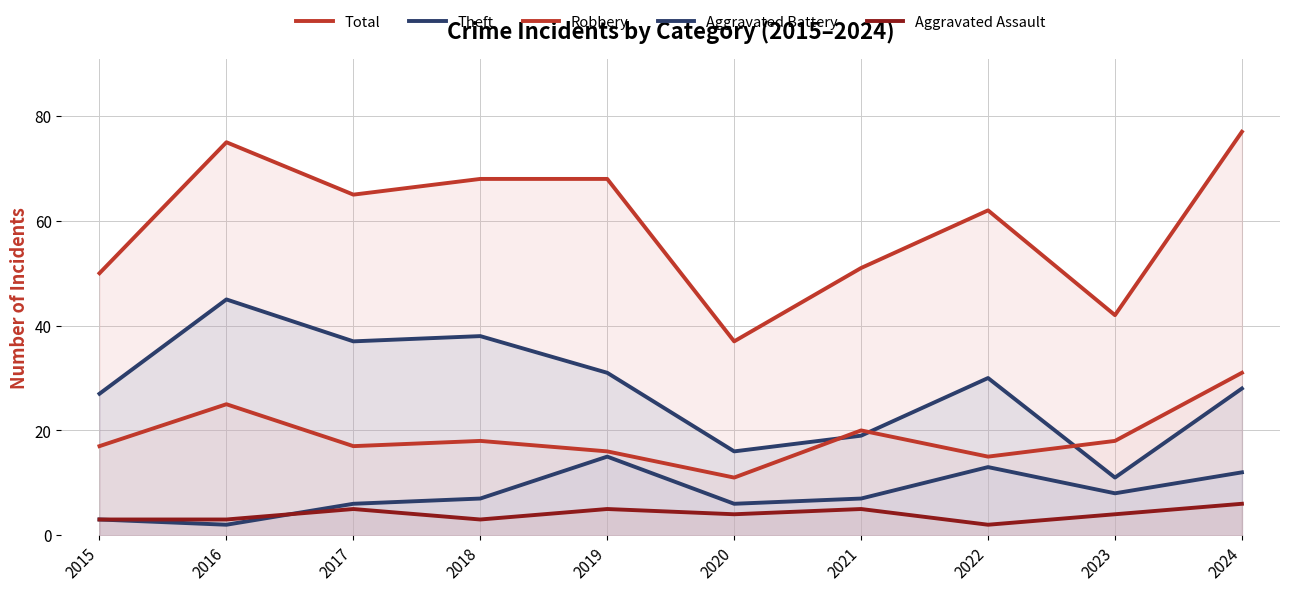

What is the value of the Theft point at the 9th from the left?

11